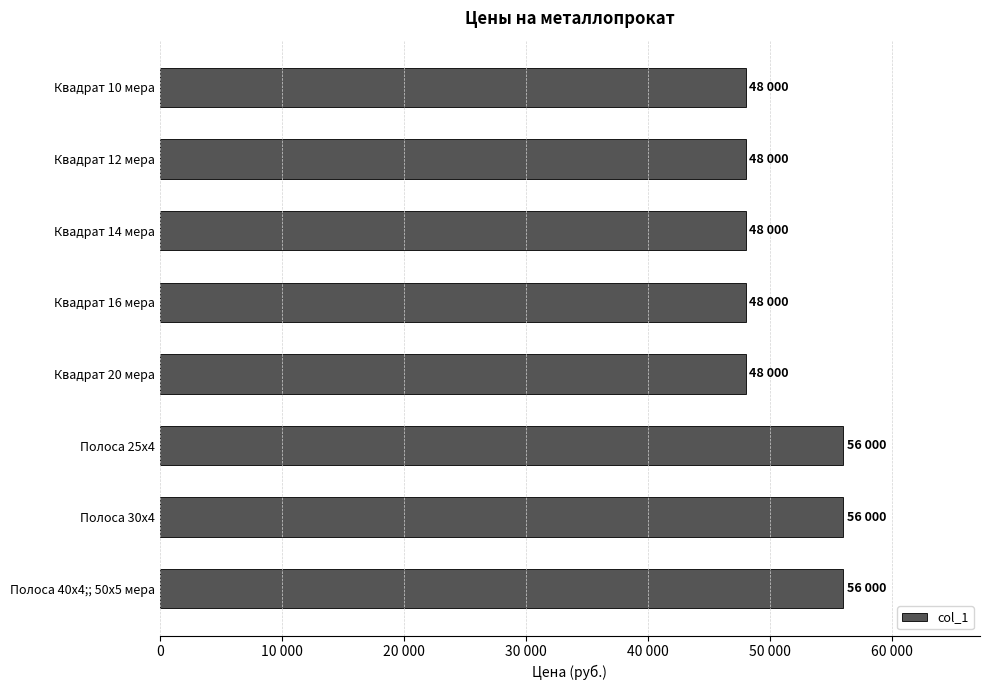

How many distinct data groups are displayed?

1